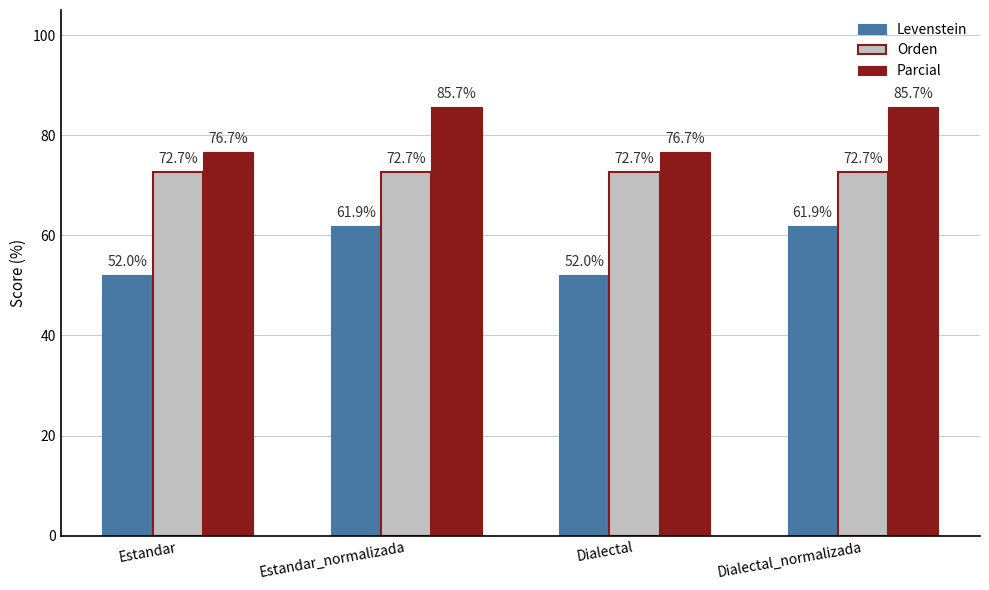

Are the bars grouped side by side (vs. stacked)?

Yes